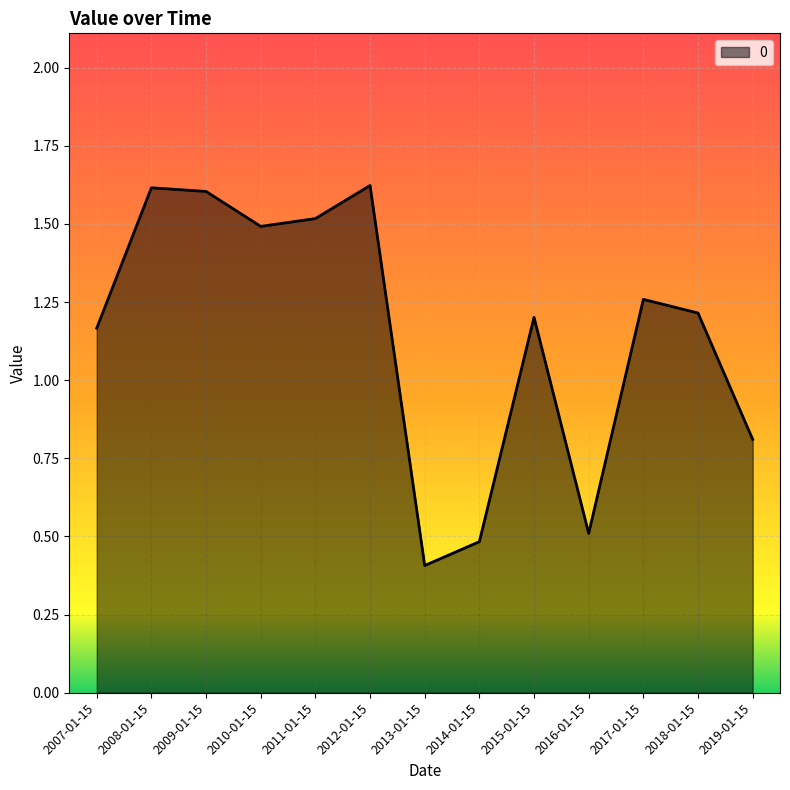

Which label corresponds to the smallest value in the chart?

2013-01-15